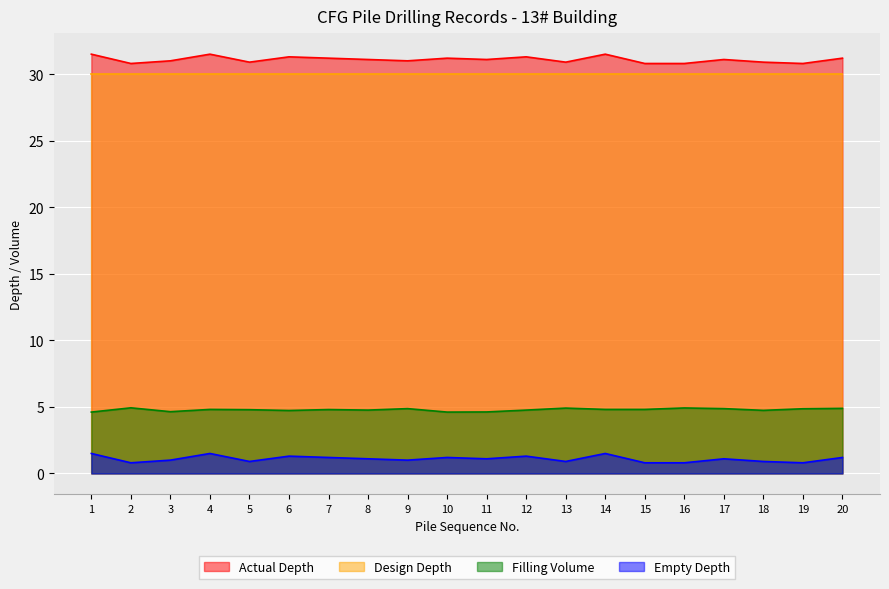

Which series changed the most between 1 and 19?

empty_depth